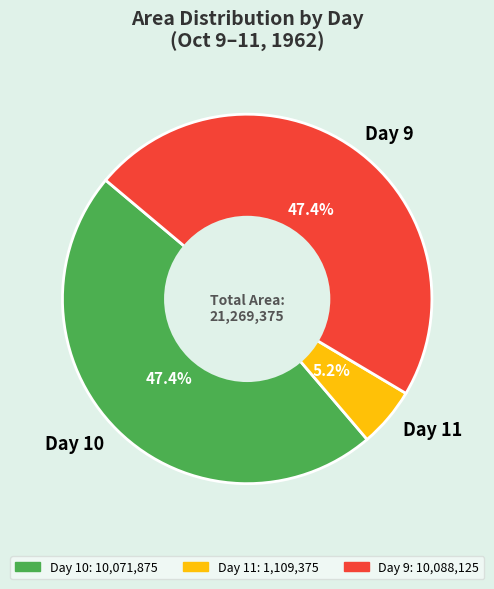

What is the smallest slice in the pie chart?

Day 11